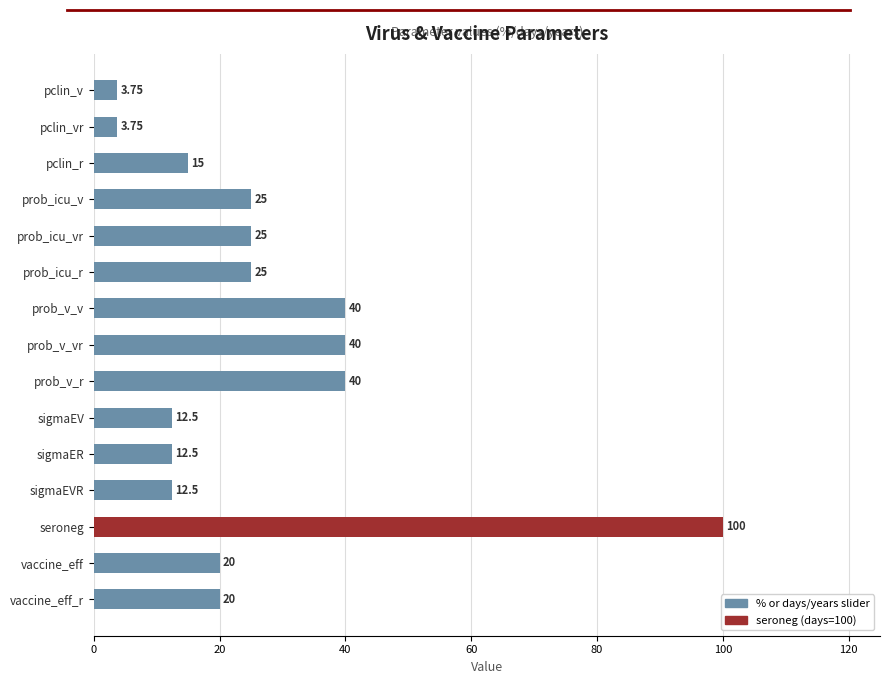

What is the average value?

26.3